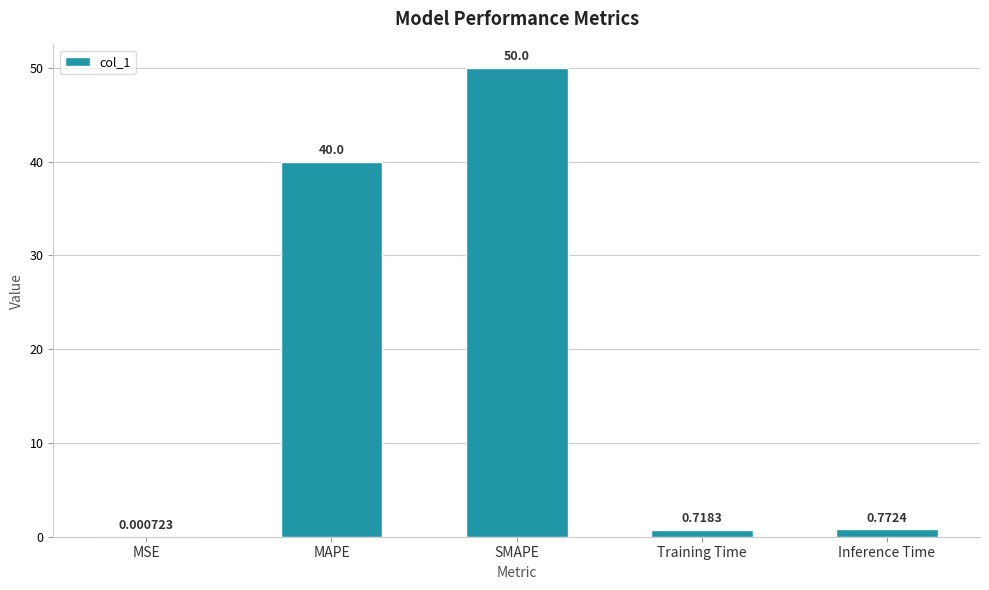

What is the change in value from MSE to Training Time?

+0.7